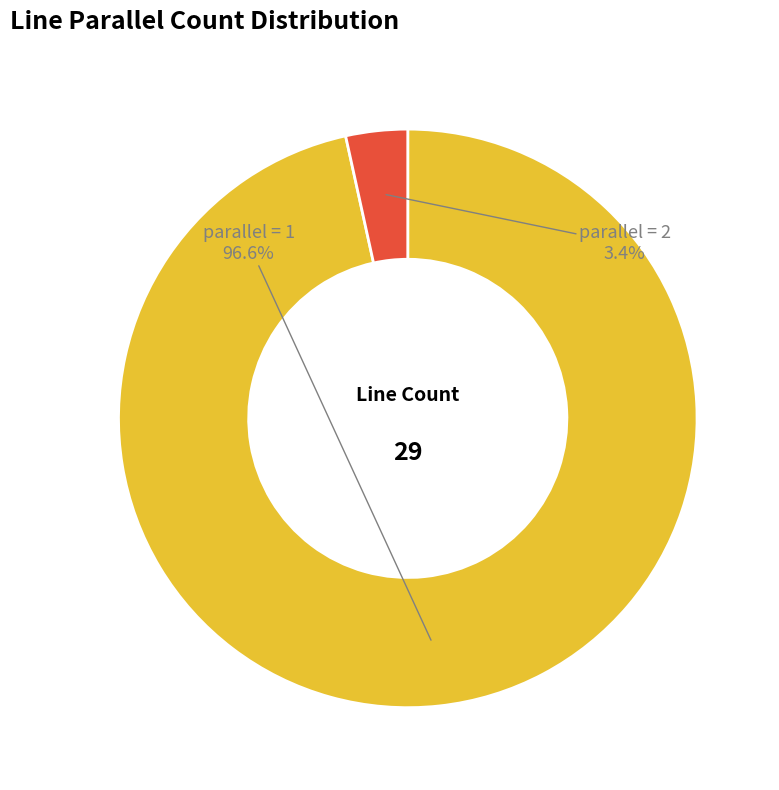

Is there a majority slice in this chart?

Yes